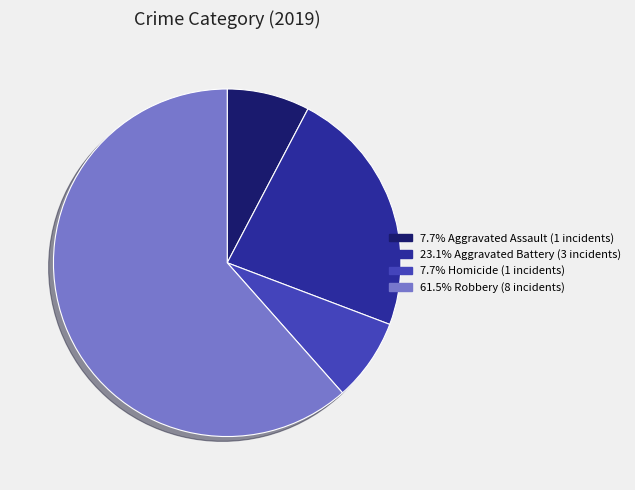

Is there a majority slice in this chart?

Yes